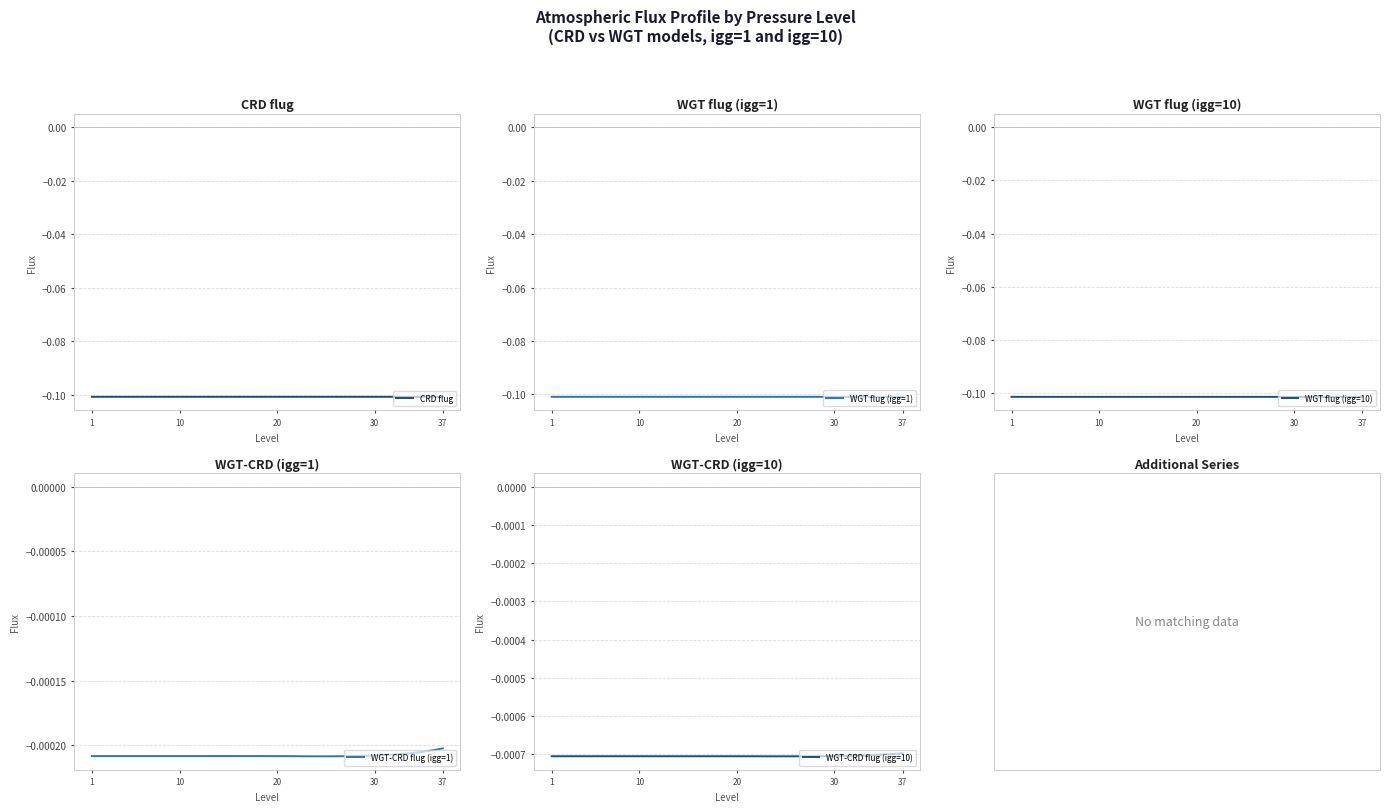

True or false: WGT flug (igg=10) has more than 1 points higher than both neighbors.

False